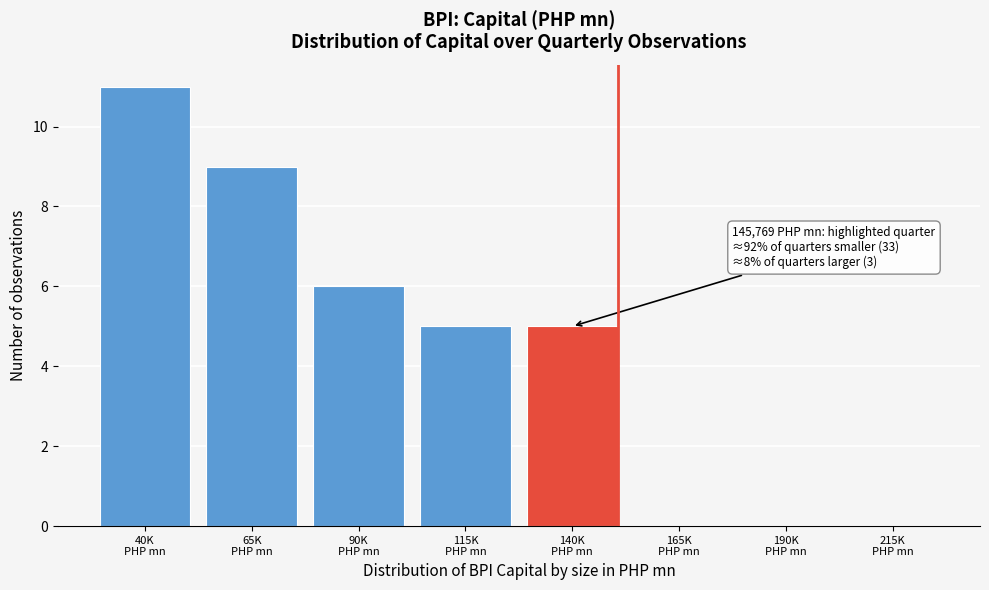

What is the sum of all values?

36